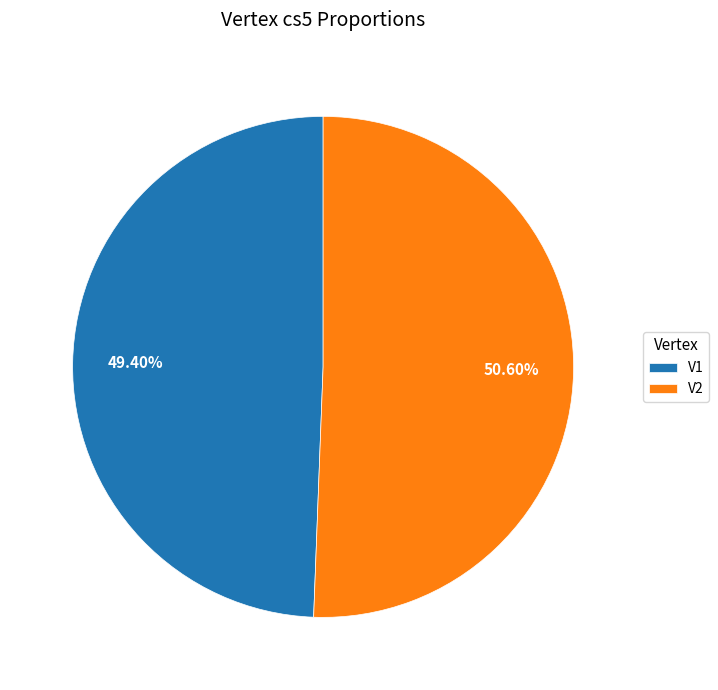

Combined, do V2 and V1 account for over 50%?

Yes